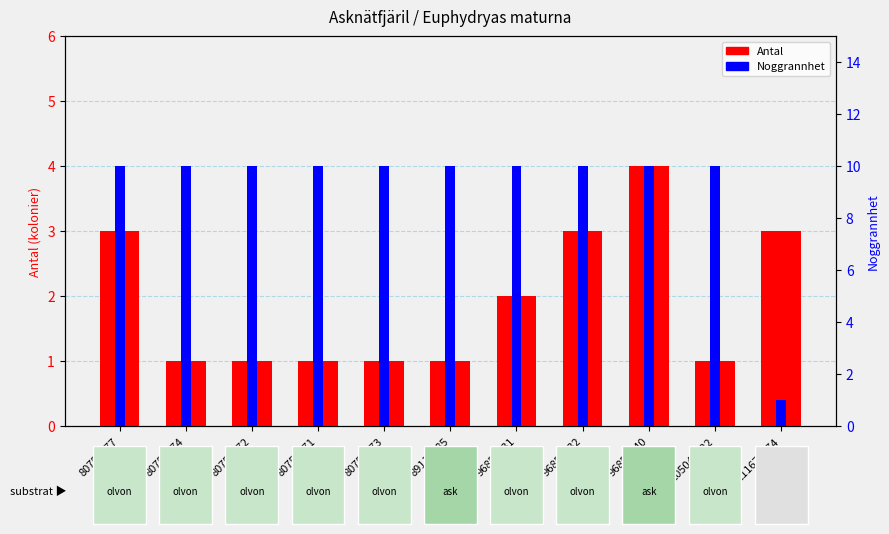

What is the sum of all Antal values?

21